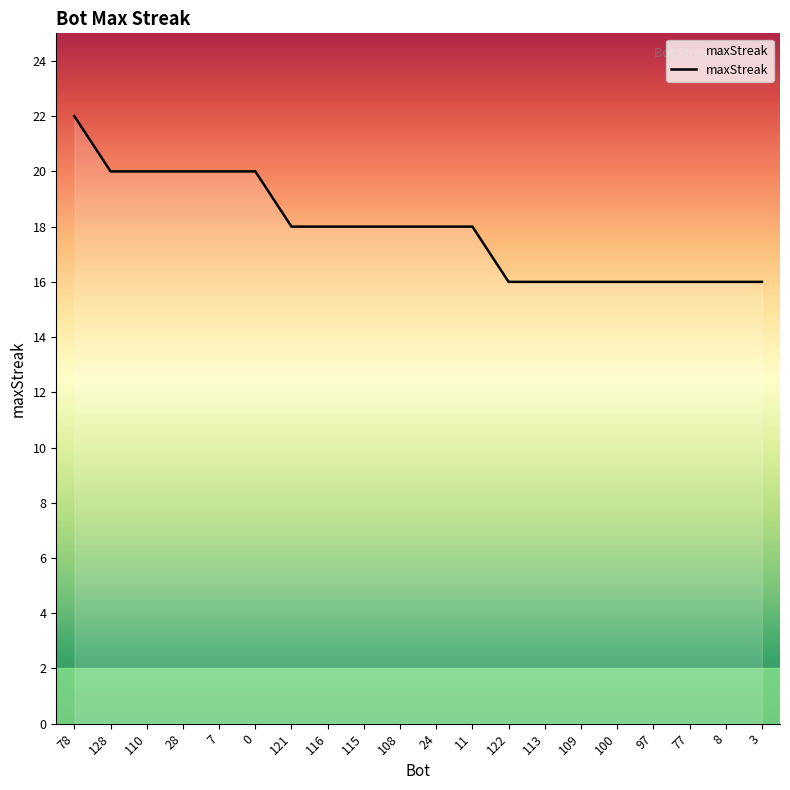

Which has a higher value, 97 or 110?

110